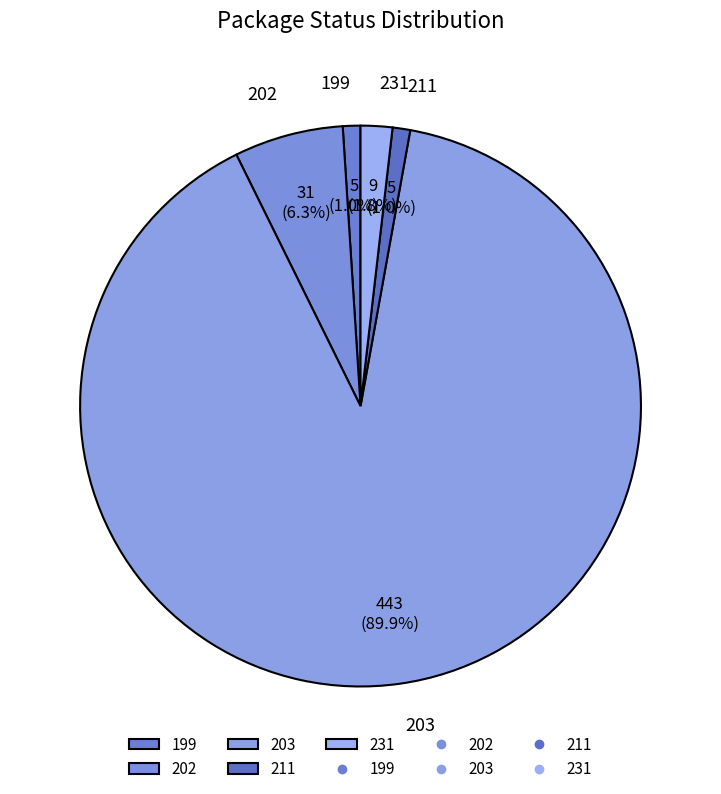

Count the number of slices in the pie.

5